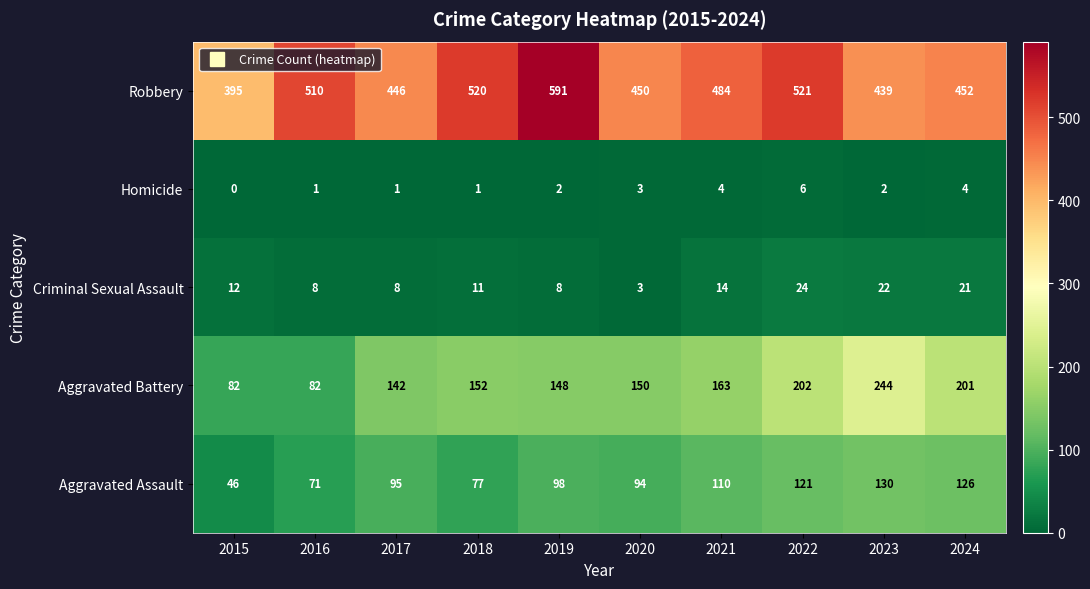

What is the total value across all series at 2019?

847